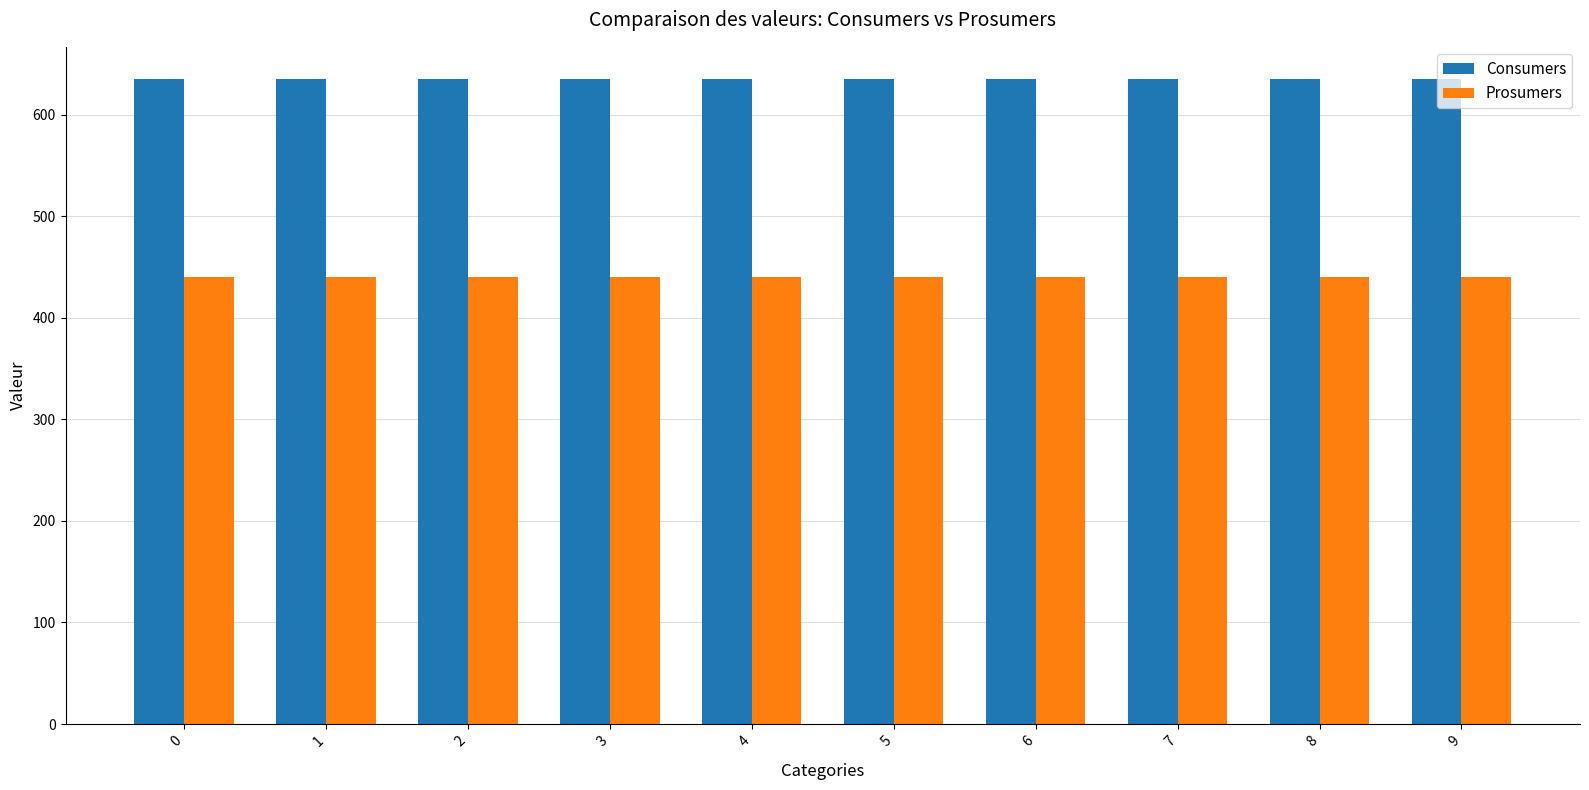

The Consumers series shows 856 at 3. True or false?

False